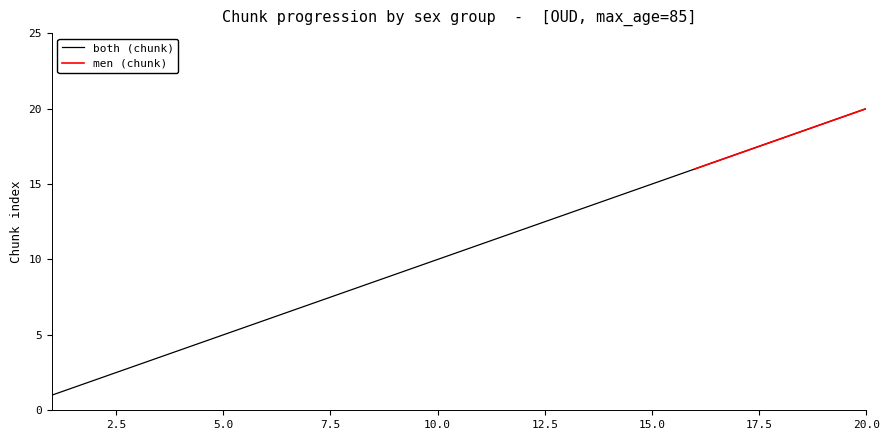

Reading right to left, what are all the values shown in this chart?

20=20	19=19	18=18	17=17	16=16	15=15	14=14	13=13	12=12	11=11	10=10	9=9	8=8	7=7	6=6	5=5	4=4	3=3	2=2	1=1